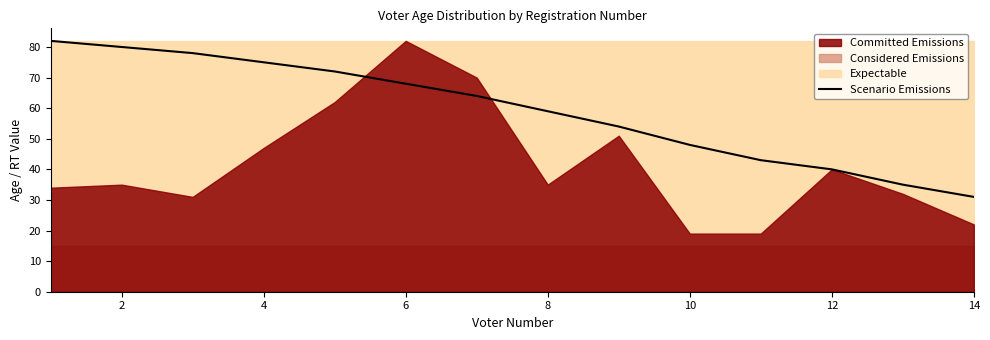

The value of Scenario Emissions at 10 is 67. True or false?

False